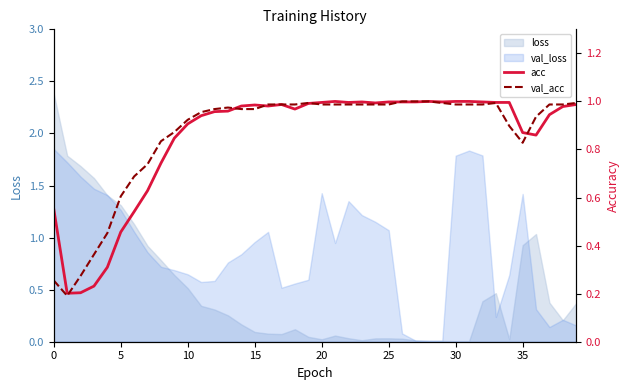

Is the value of val_acc at 21 greater than the value of acc at 31?

No